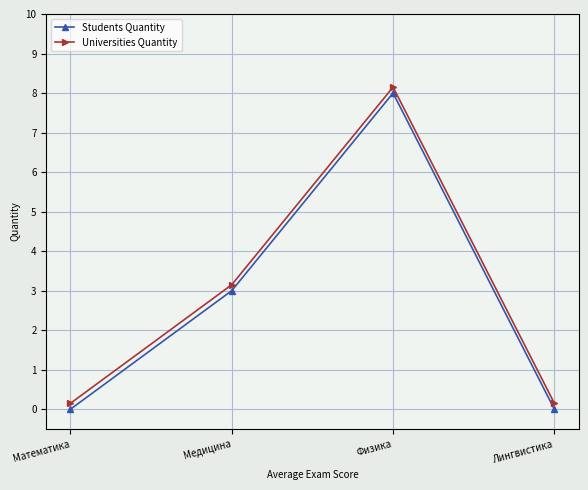

Is this an area chart (filled region under the line)?

No